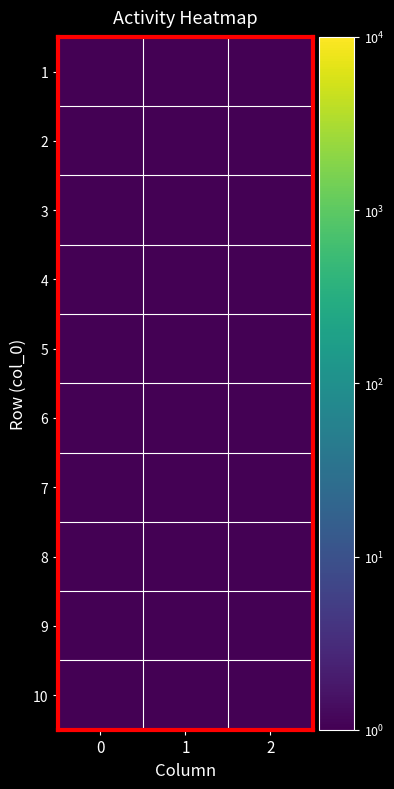

Reading left to right, transcribe all the data shown in this chart.

1: 0=1.0	1=0.5	2=0.5
2: 0=1.0	1=0.5	2=0.5
3: 0=0.5	1=1.0	2=0.5
4: 0=0.5	1=1.0	2=0.5
5: 0=0.5	1=1.0	2=0.5
6: 0=0.5	1=0.5	2=1.0
7: 0=0.5	1=1.0	2=0.5
8: 0=0.5	1=0.5	2=1.0
9: 0=0.5	1=0.5	2=1.0
10: 0=0.5	1=0.5	2=1.0